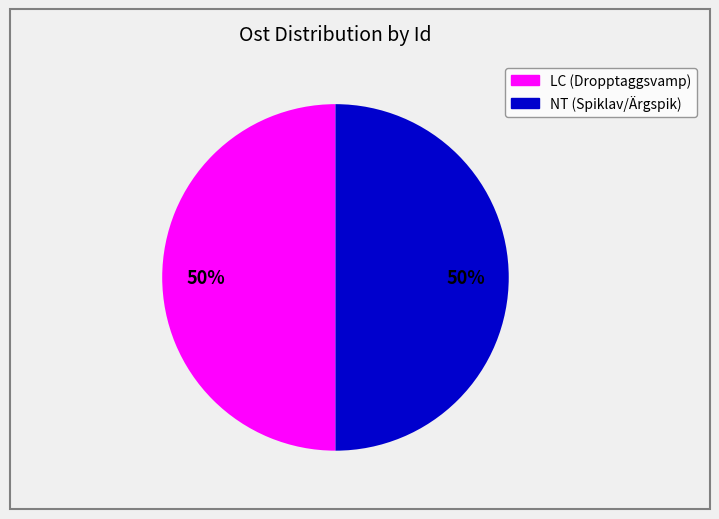

To the nearest percent, what is the average slice percentage?

50%